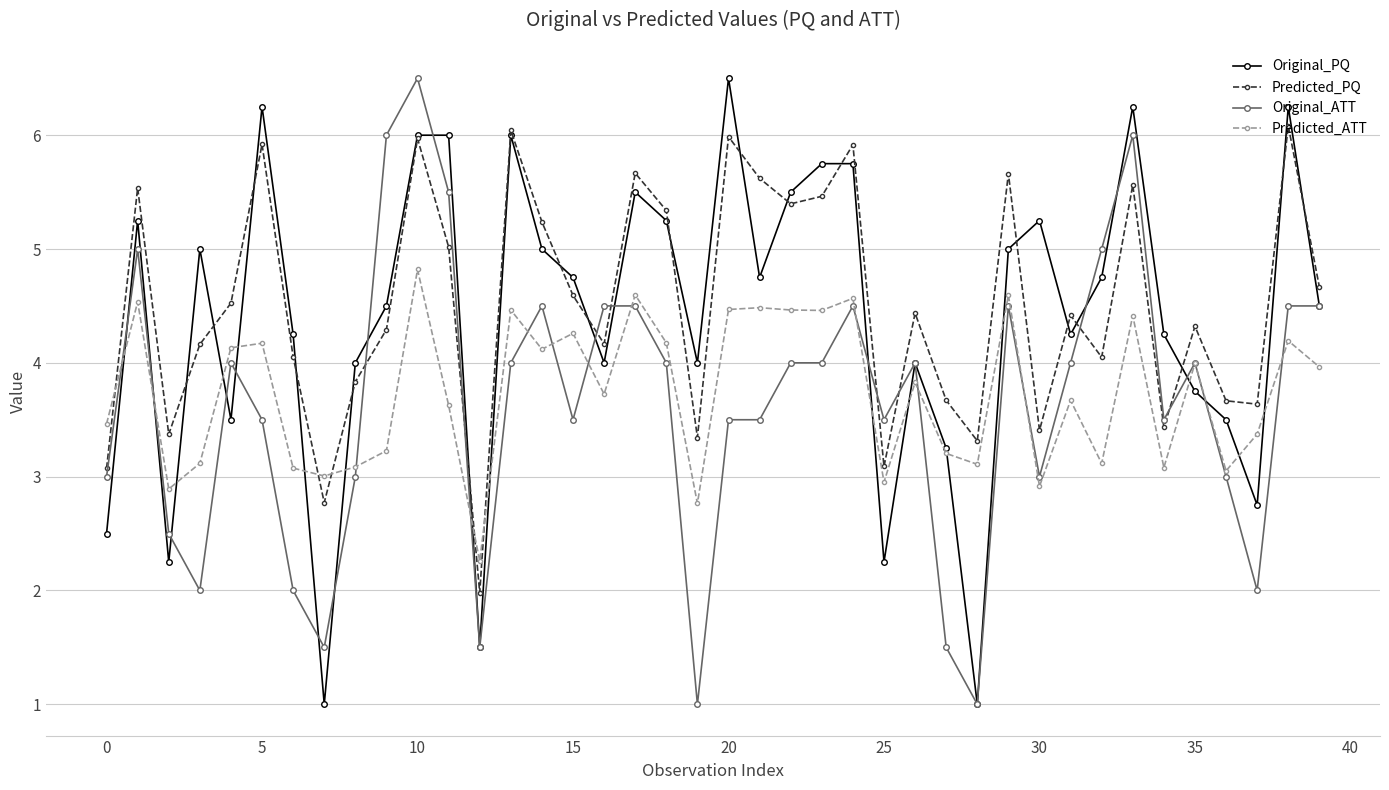

Is this an area chart (filled region under the line)?

No